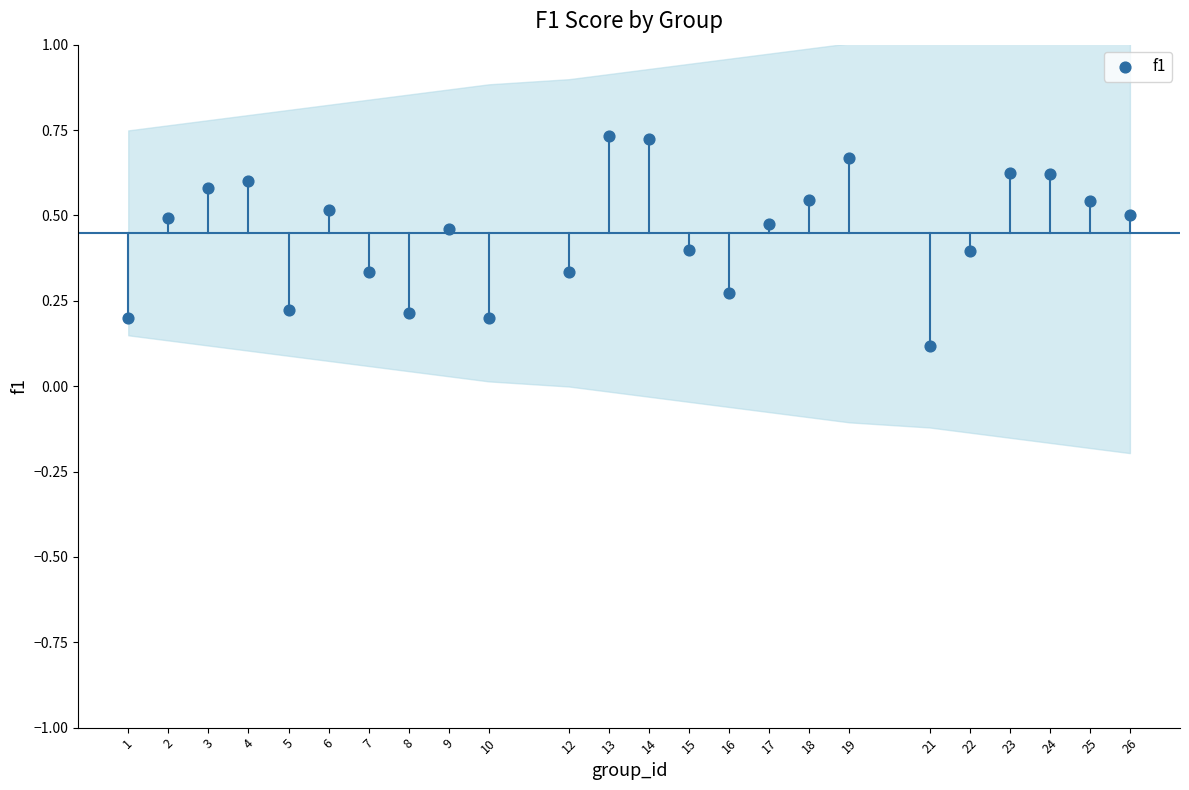

What is the range of X values (max minus min)?

25.0